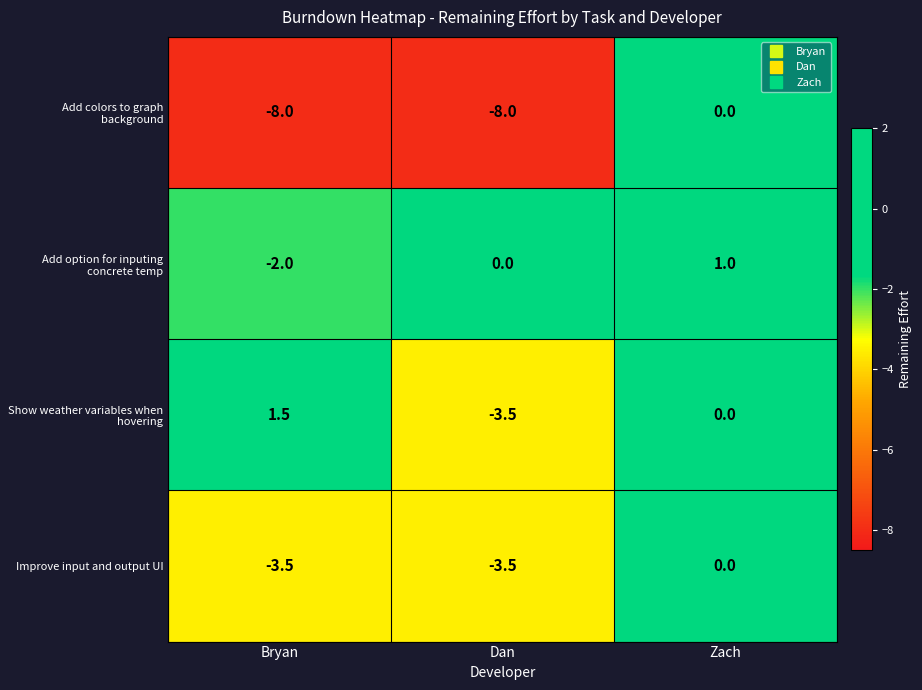

Is it true that Improve input and output UI equals 1.2 at Zach?

False